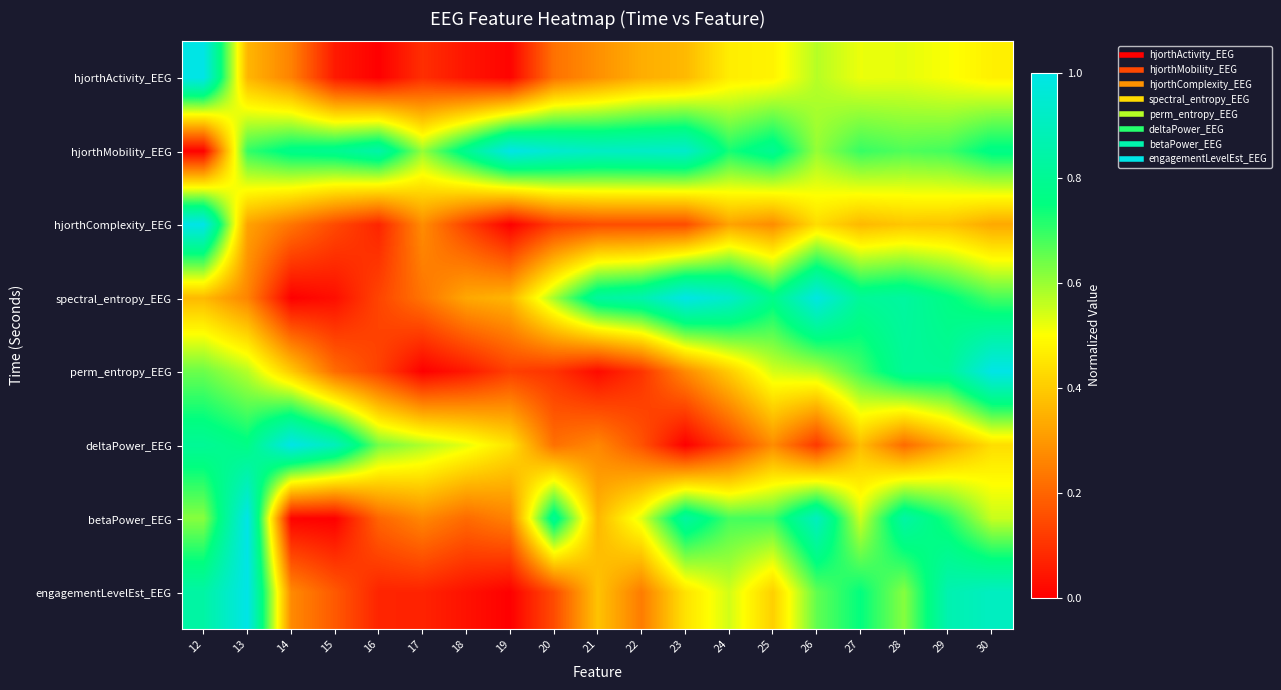

Which has a higher value, 22 or 14?

22